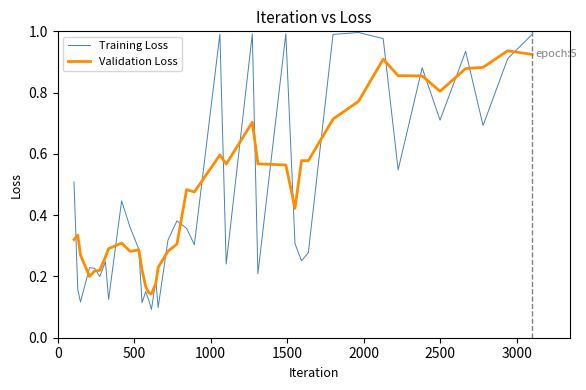

List the series in order of their peak value, highest first.

Training Loss, Validation Loss